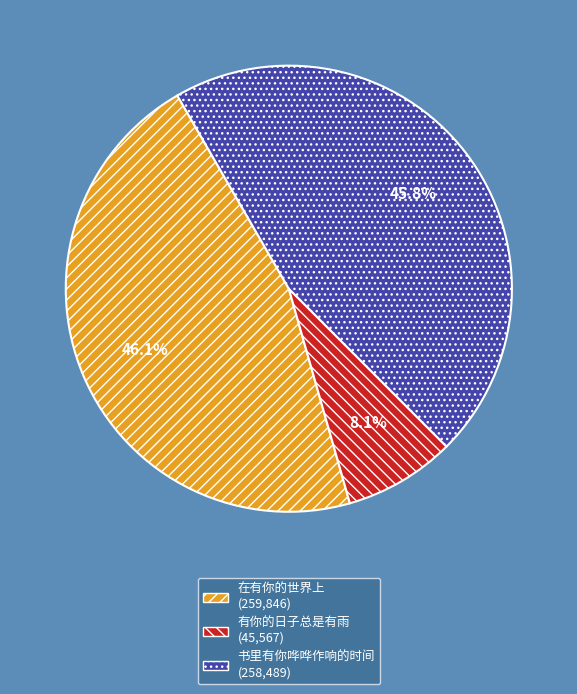

To the nearest percent, what is the average slice percentage?

33%